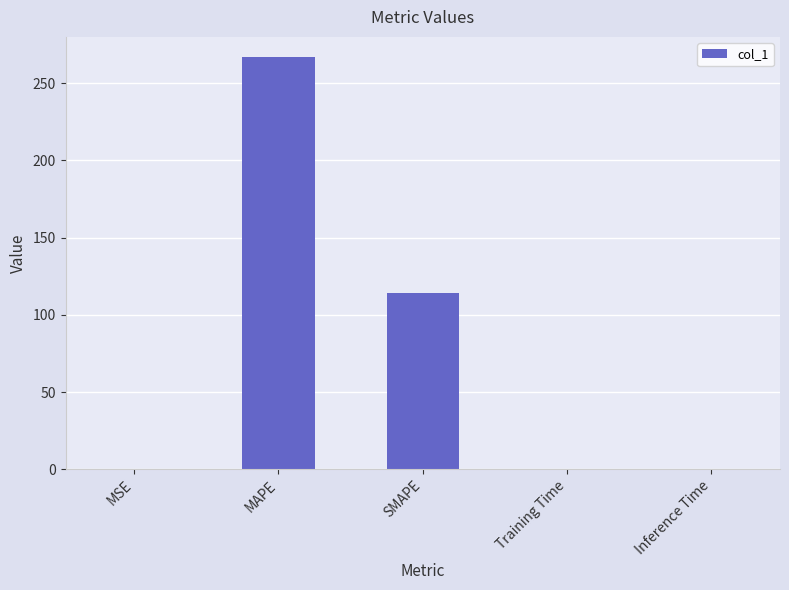

Which has a higher value, MAPE or MSE?

MAPE